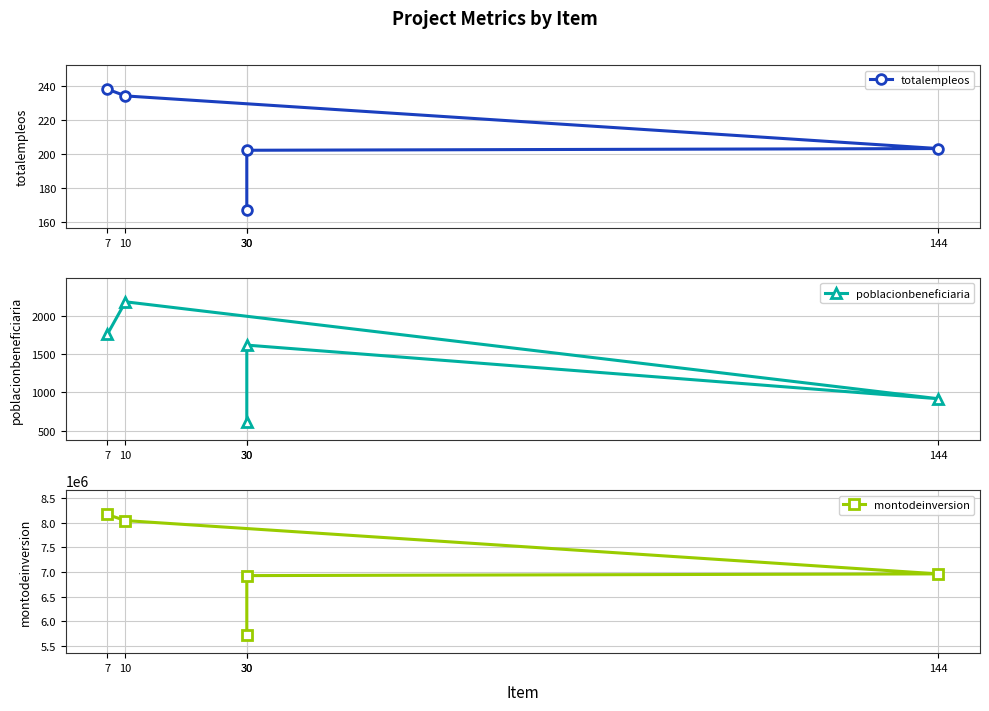

True or false: poblacionbeneficiaria and totalempleos intersect in this chart.

False